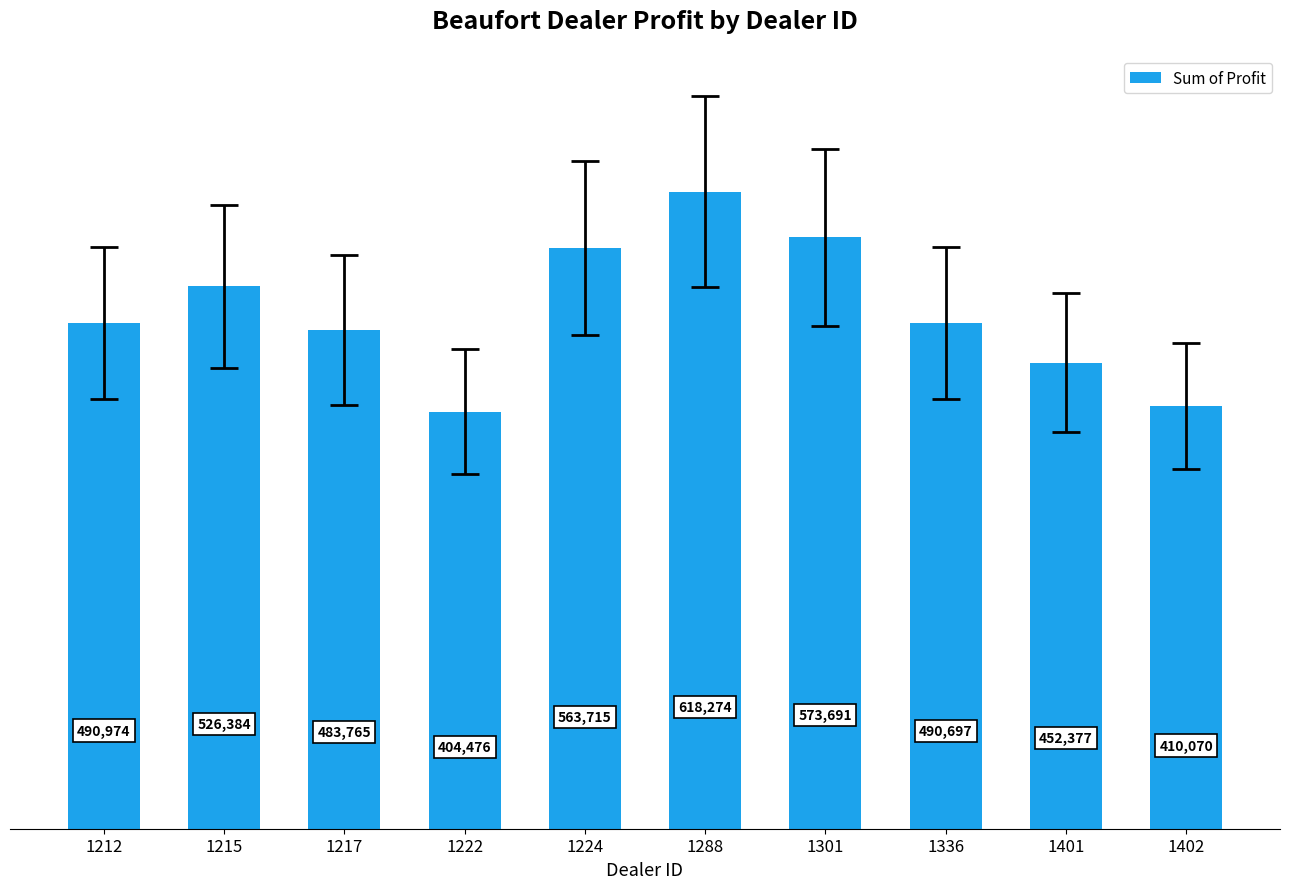

What is the value of the 8th bar from the left?

490697.0